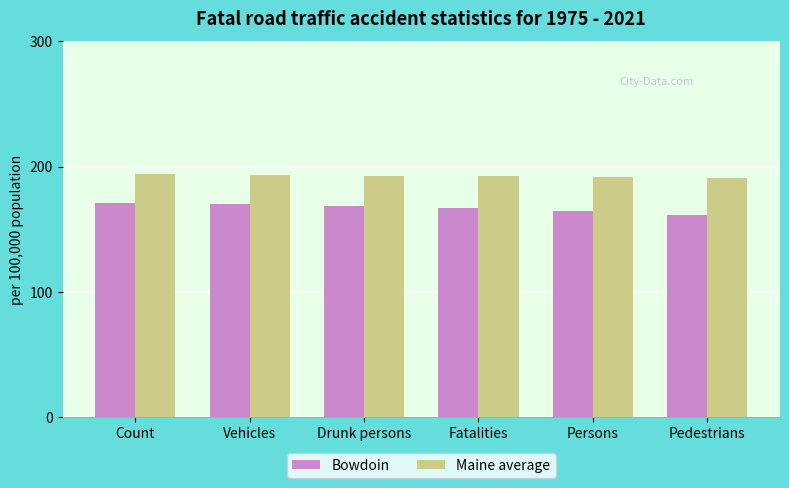

At Count, list the series in order from smallest to largest.

Bowdoin, Maine average